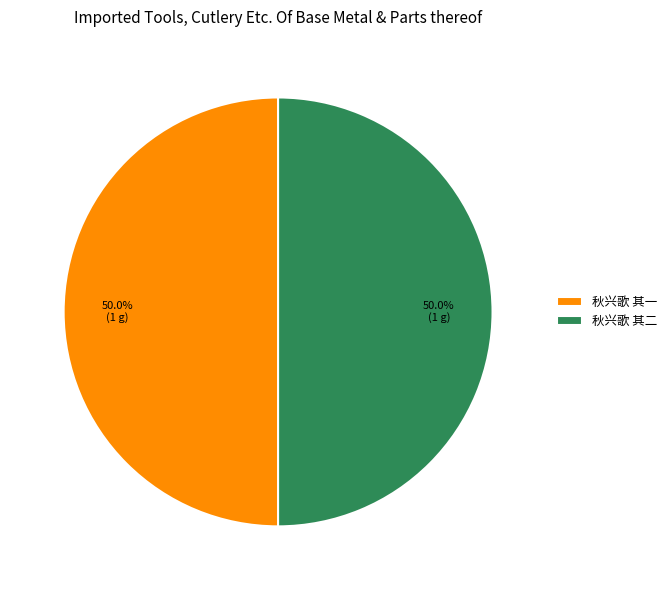

What is the total percentage of 秋兴歌 其一 and 秋兴歌 其二?

100.0%